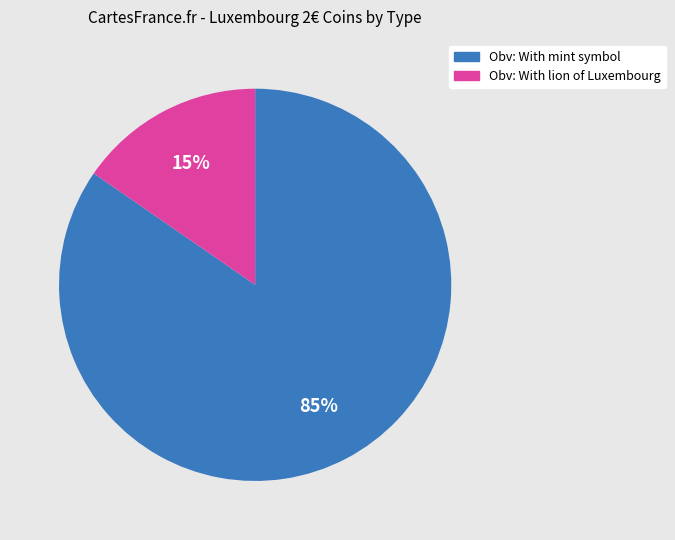

Is there a majority slice in this chart?

Yes